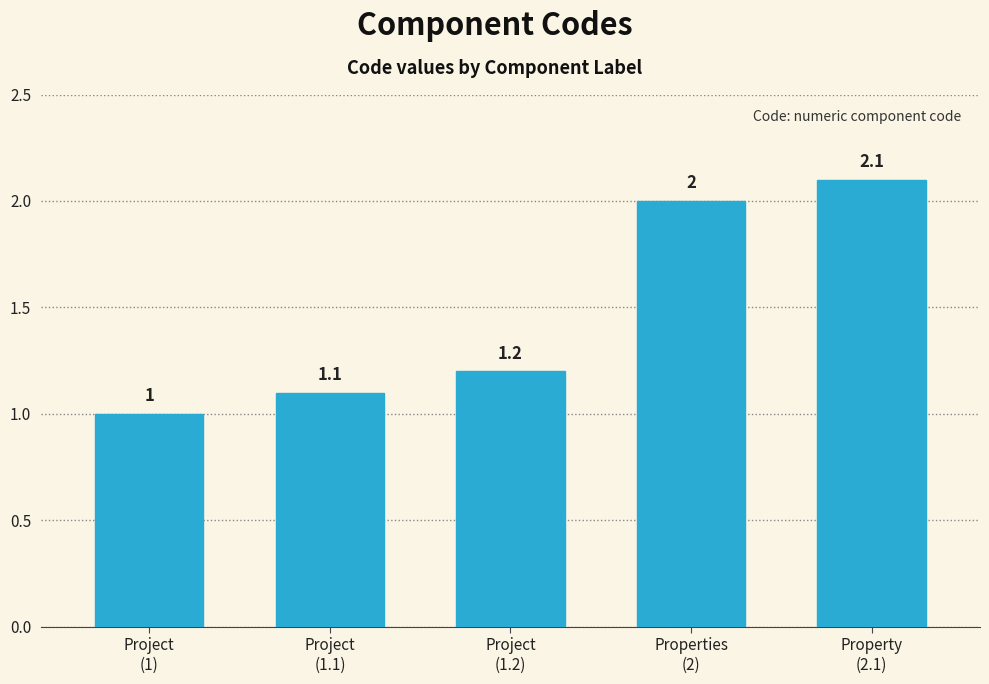

What is the average value?

1.5